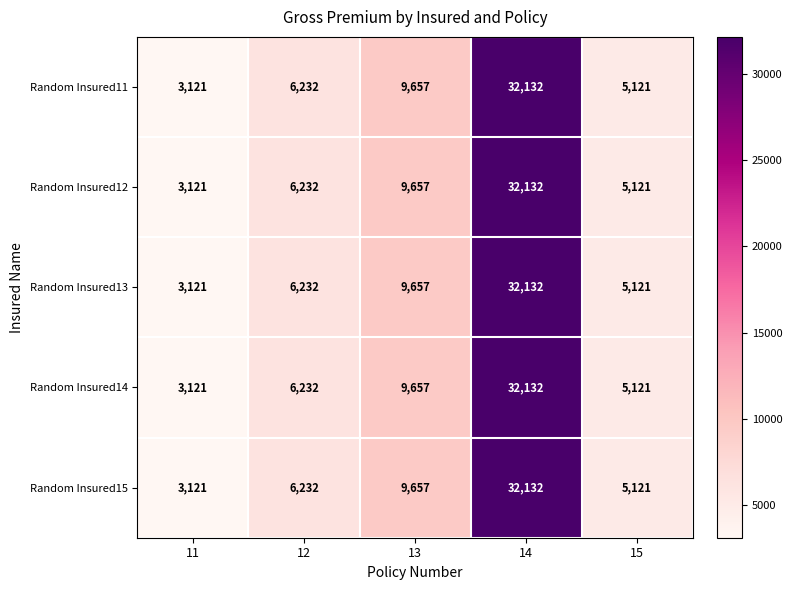

At which category is the sum across all series the highest?

14